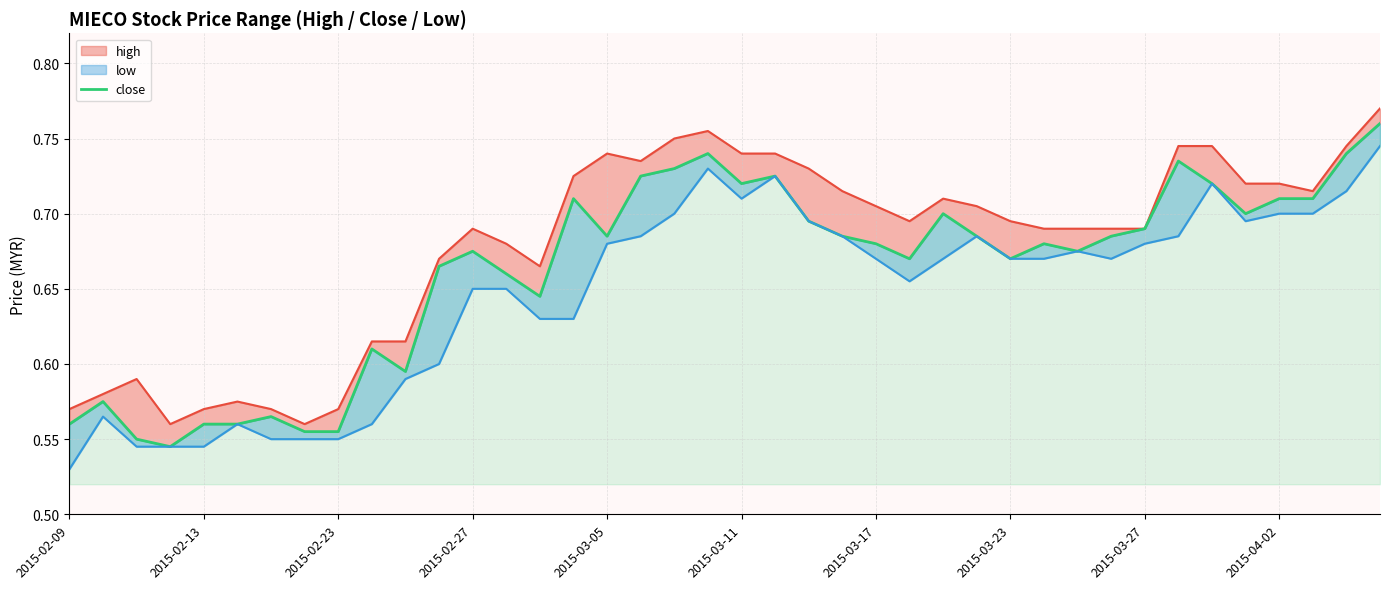

What is the value of the 7th point from the left?

0.6